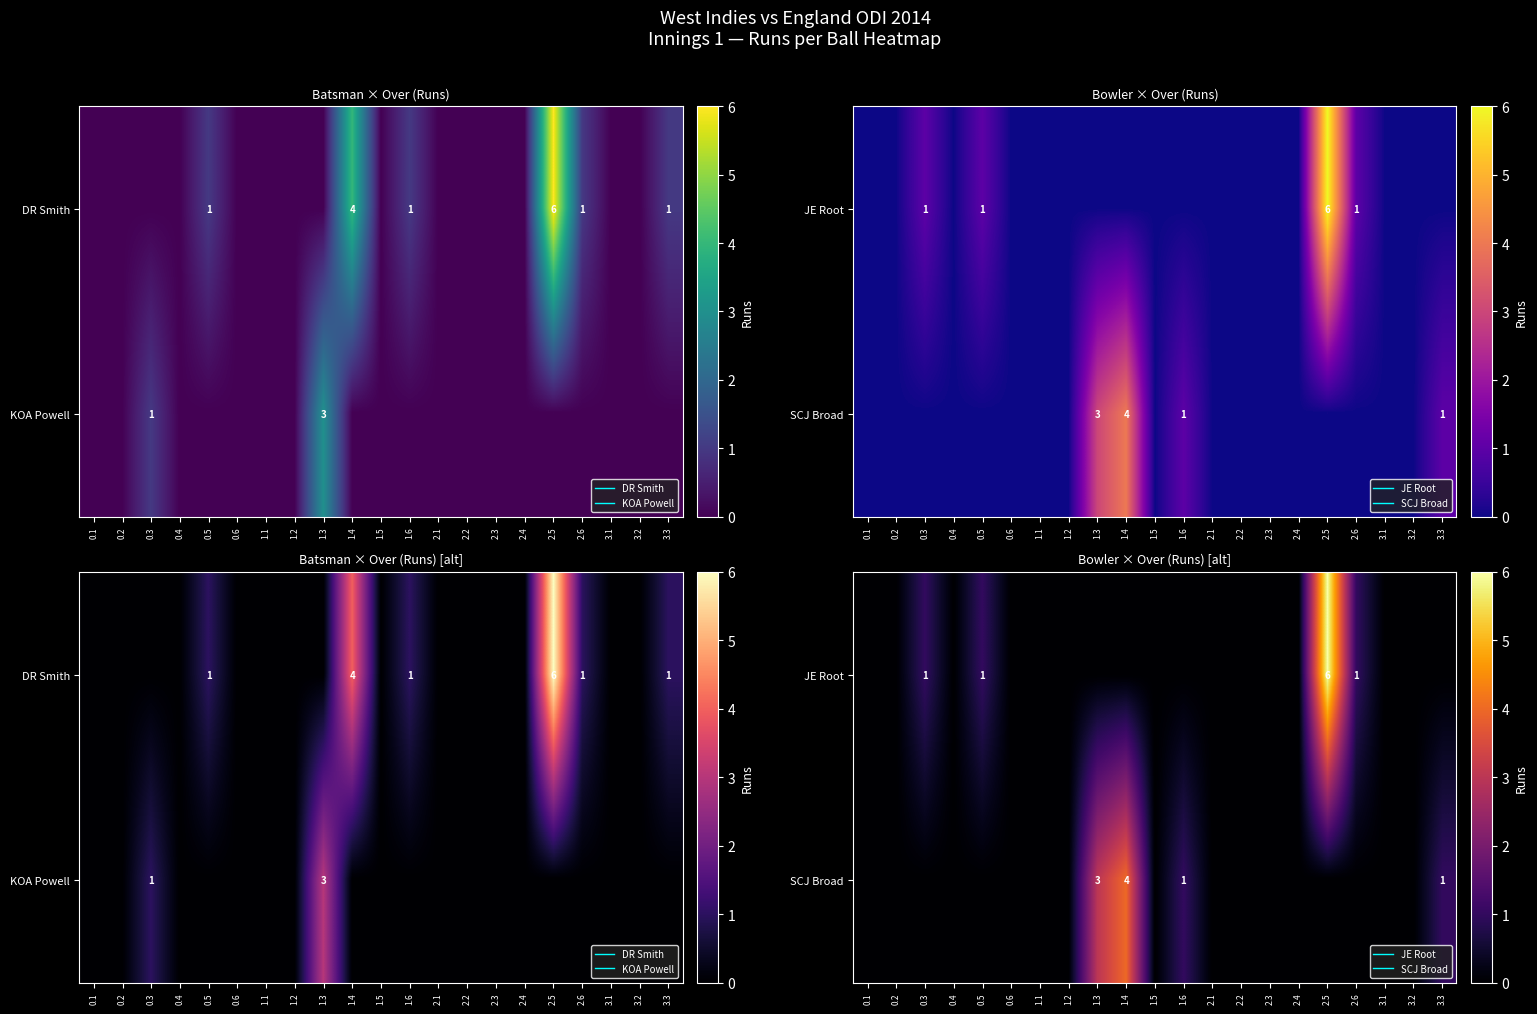

Rank the categories by JE Root value from highest to lowest.

2.5, 0.3, 0.5, 2.6, 0.1, 0.2, 0.4, 0.6, 1.1, 1.2, 1.3, 1.4, 1.5, 1.6, 2.1, 2.2, 2.3, 2.4, 3.1, 3.2, 3.3